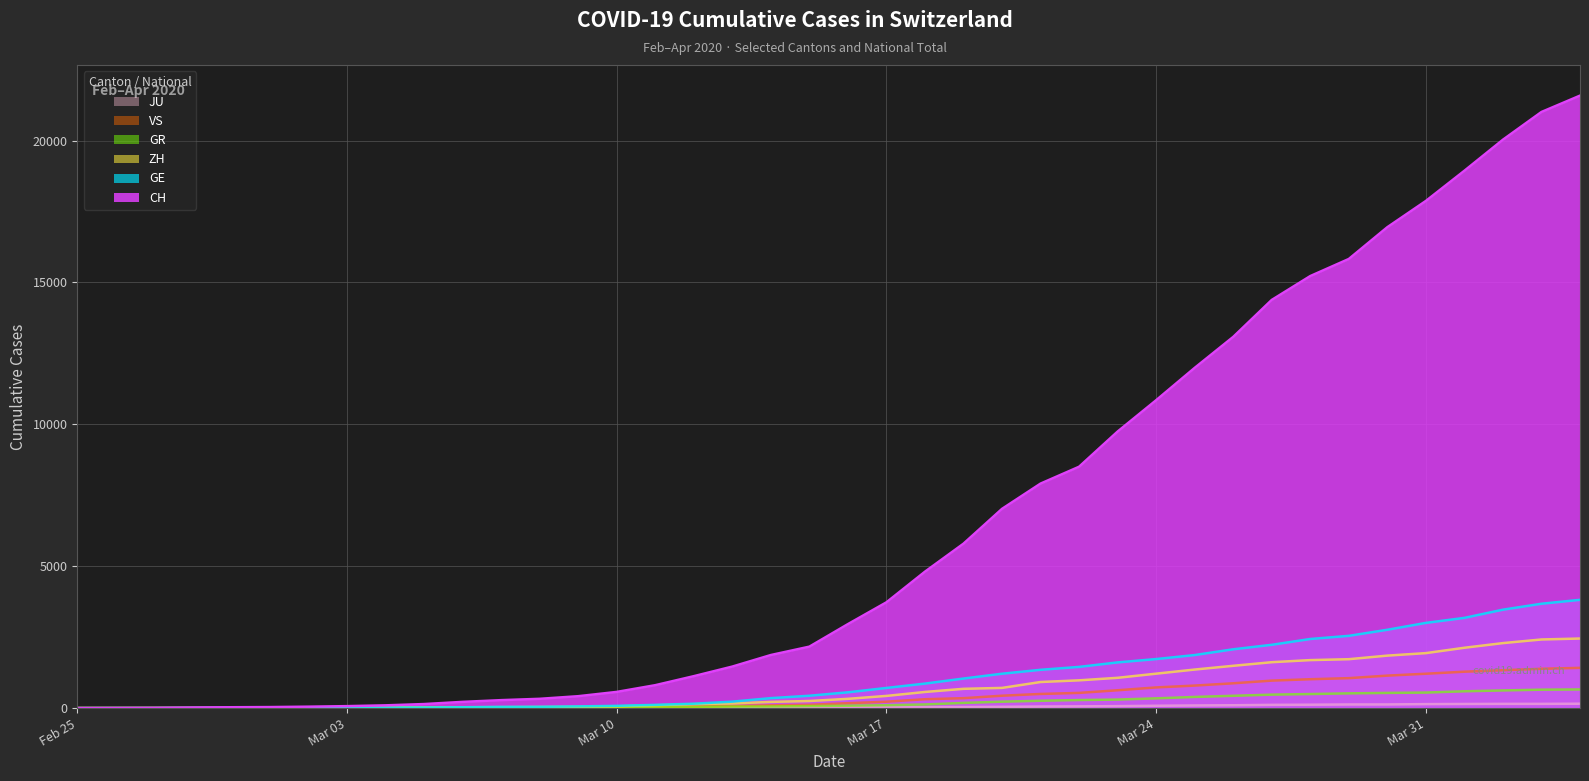

Which series has the widest spread of values?

CH